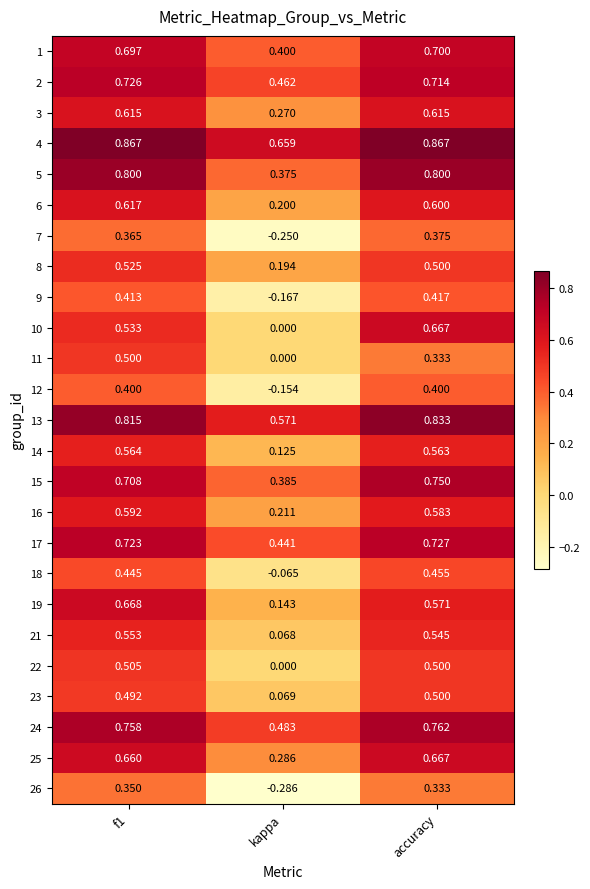

Is the value of 8 at accuracy greater than the value of 22 at f1?

No